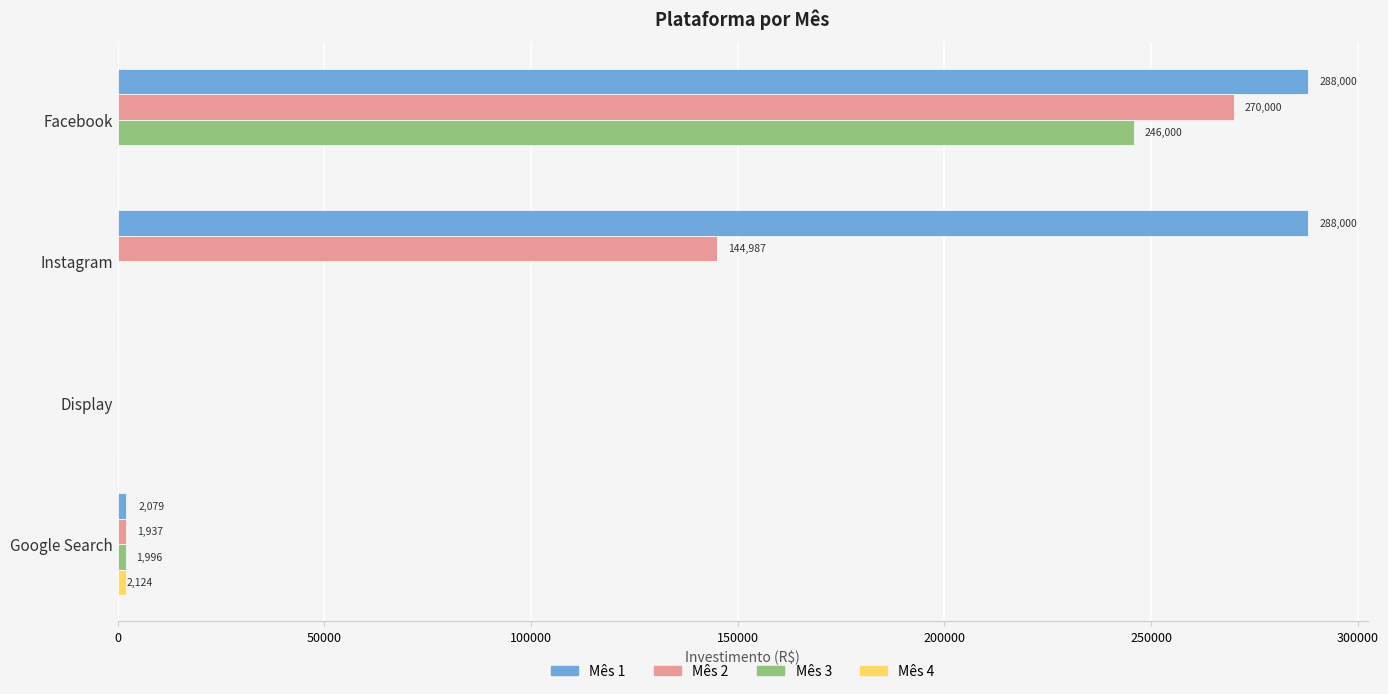

What is the greatest value displayed?

288000.0